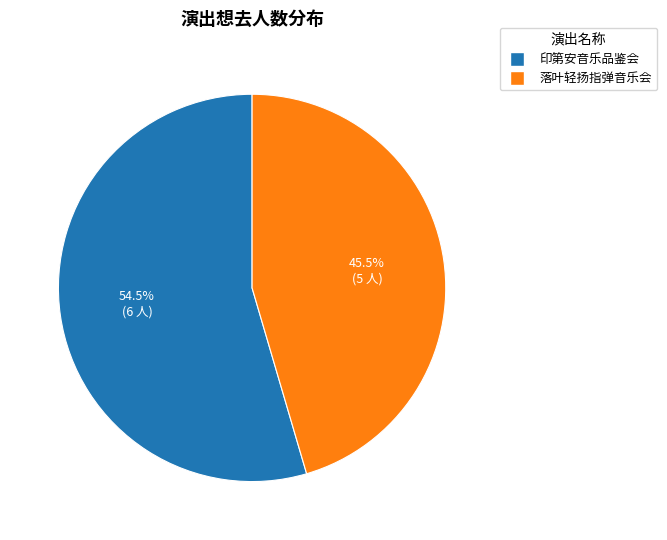

Which has a higher value, 落叶轻扬指弹音乐会 or 印第安音乐品鉴会?

印第安音乐品鉴会